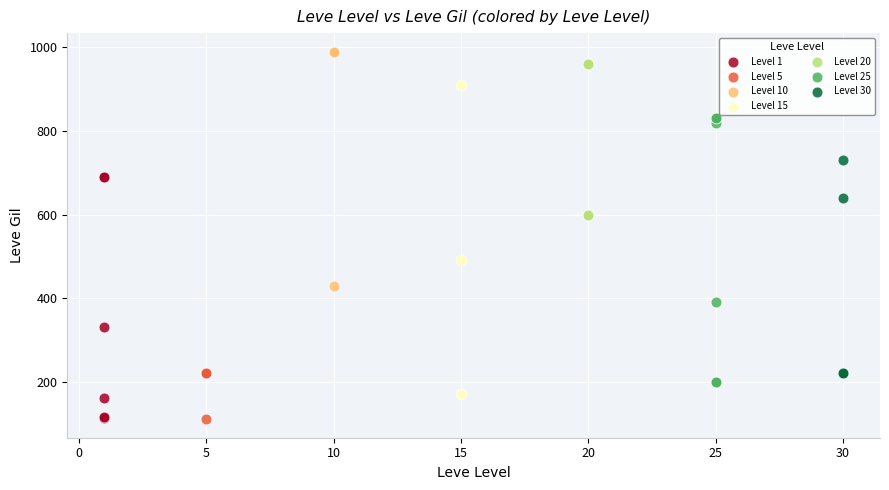

Which series has the widest spread of Y values?

Level 15